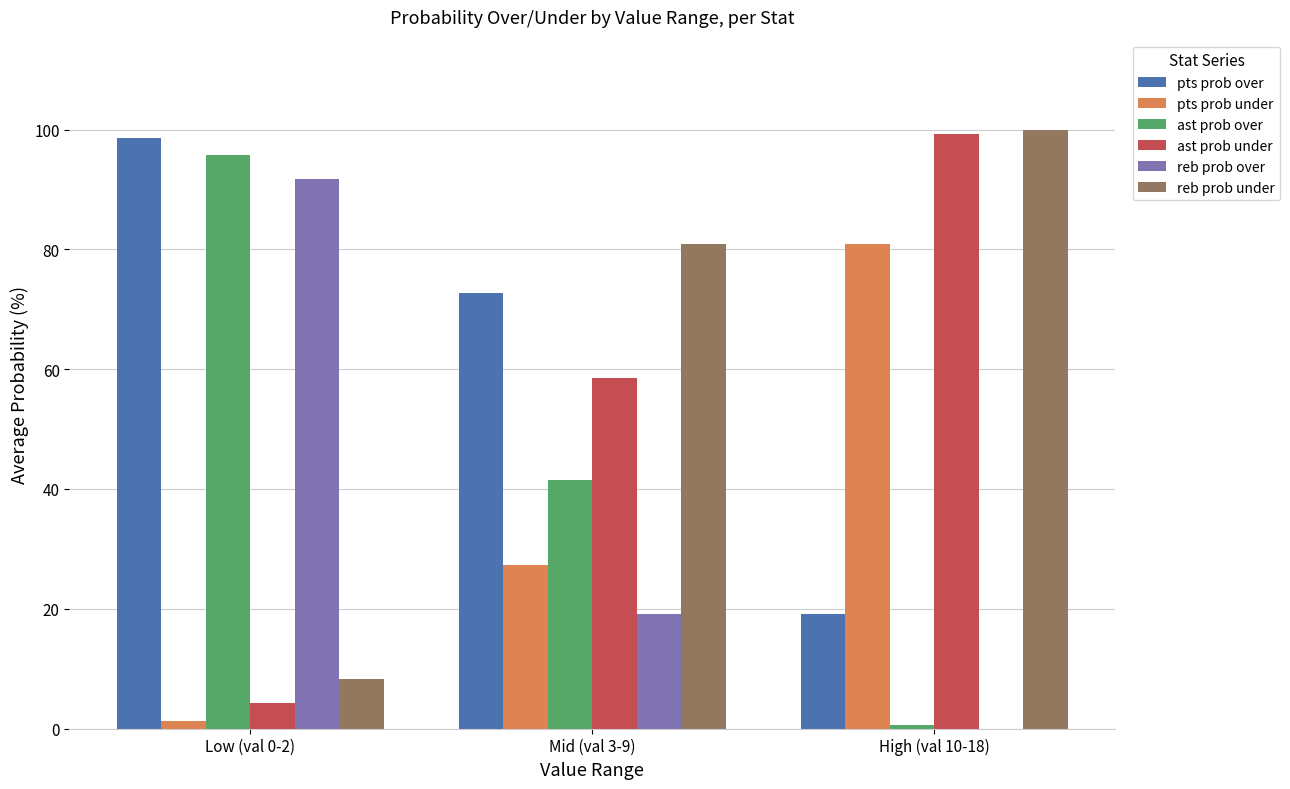

At which label is reb prob over closest to 45?

Mid (val 3-9)